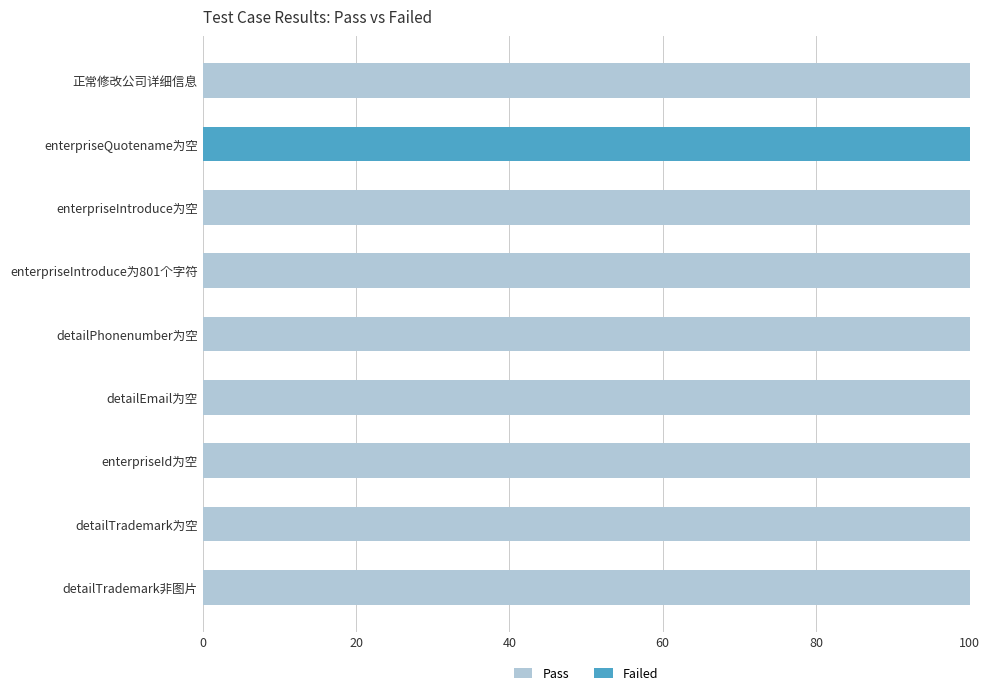

True or false: Failed has a value of 1.0 at 0.

False